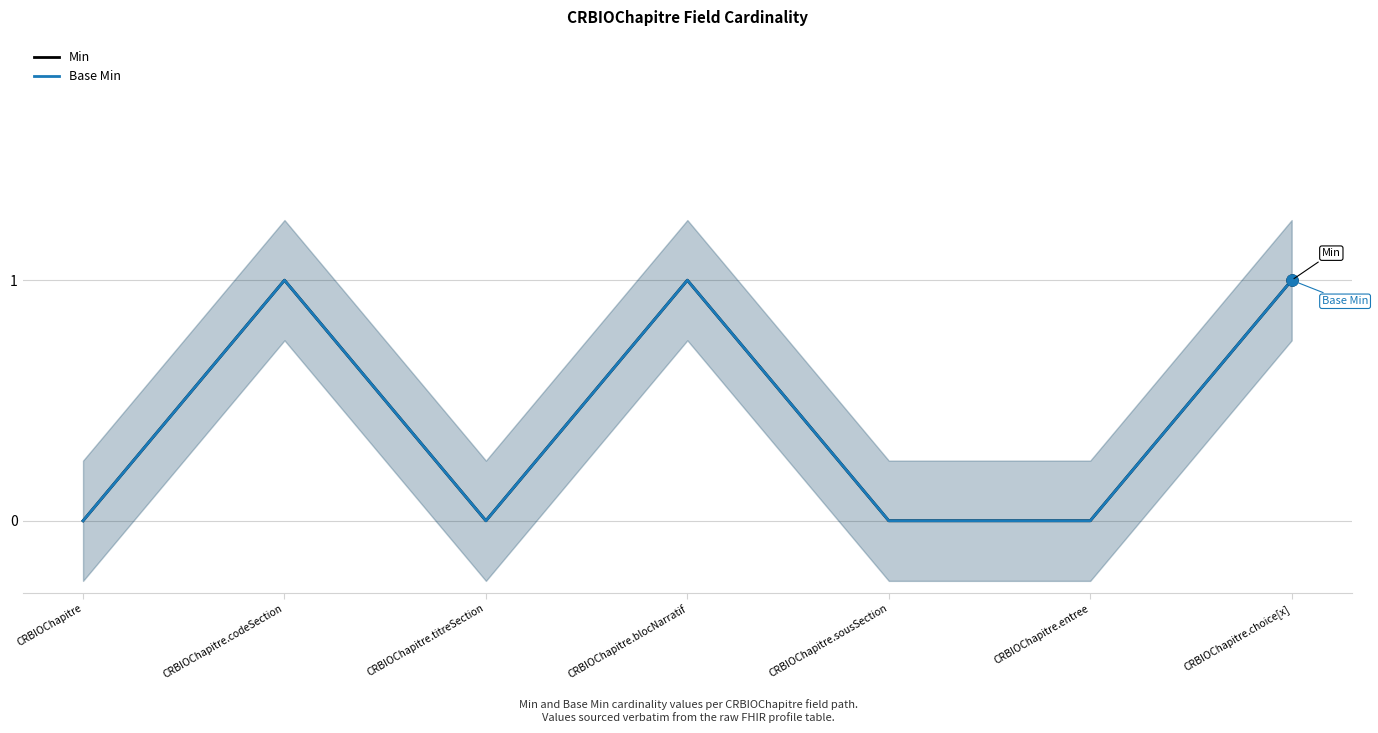

What position from the right is CRBIOChapitre.entree?

2